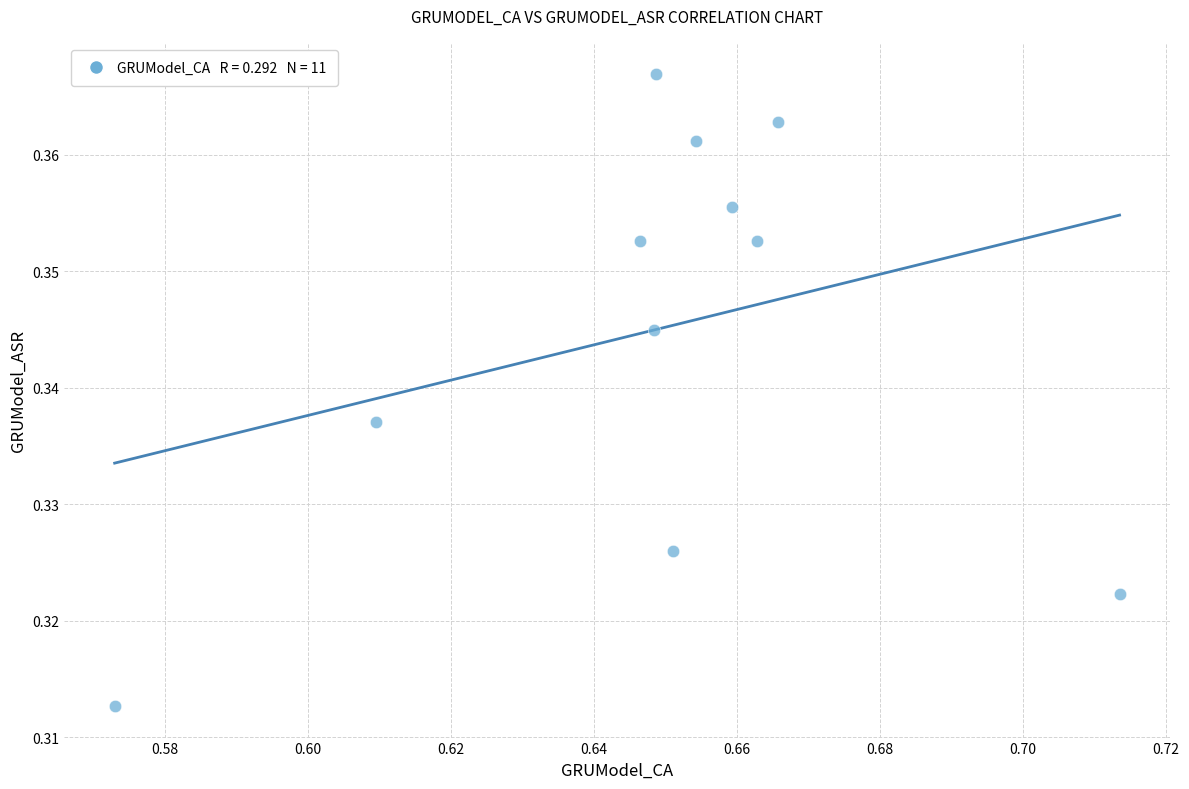

What is the average X value?

0.6